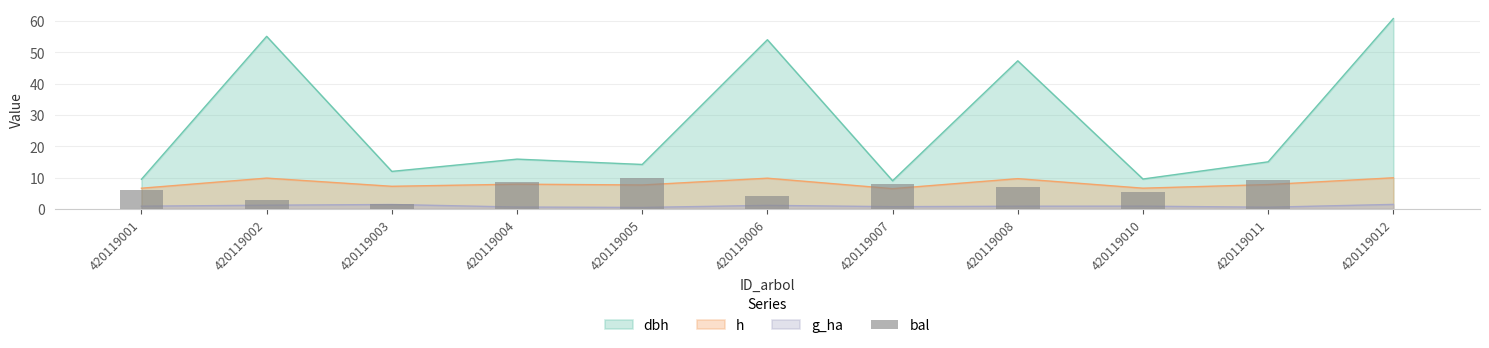

Where does the data first go above 6?

420119001